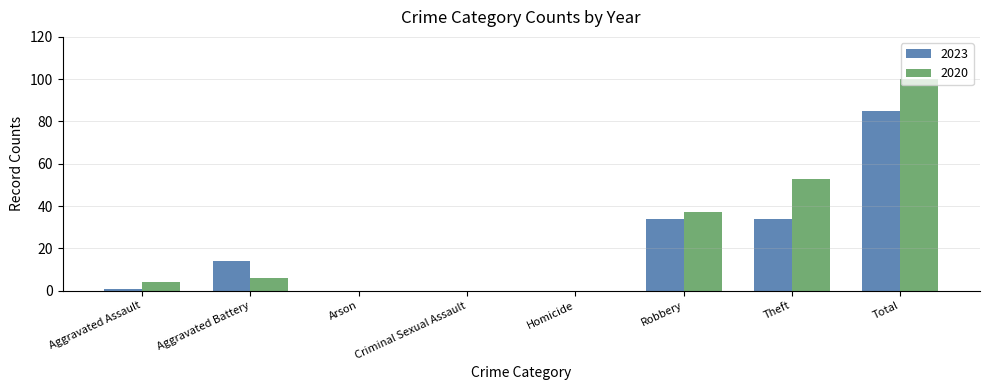

Does the chart contain stacked bars?

No